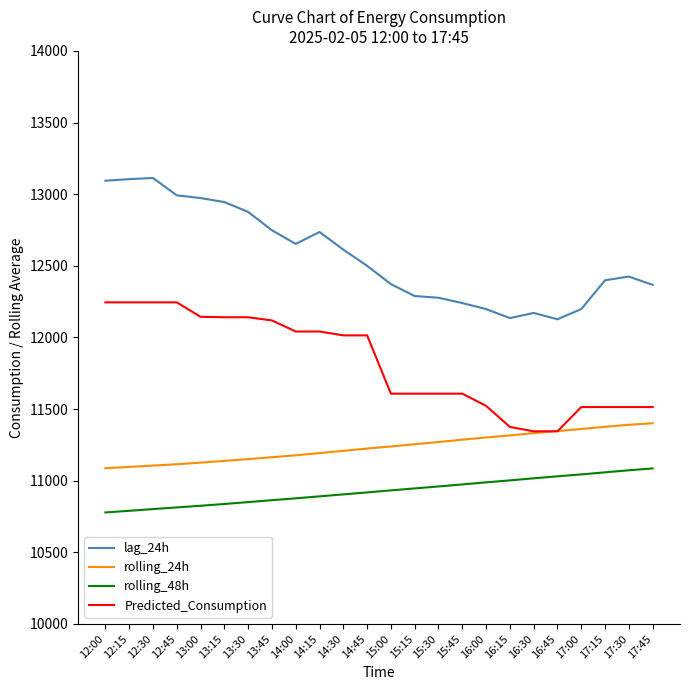

What is the highest value of the lag_24h series?

13113.0